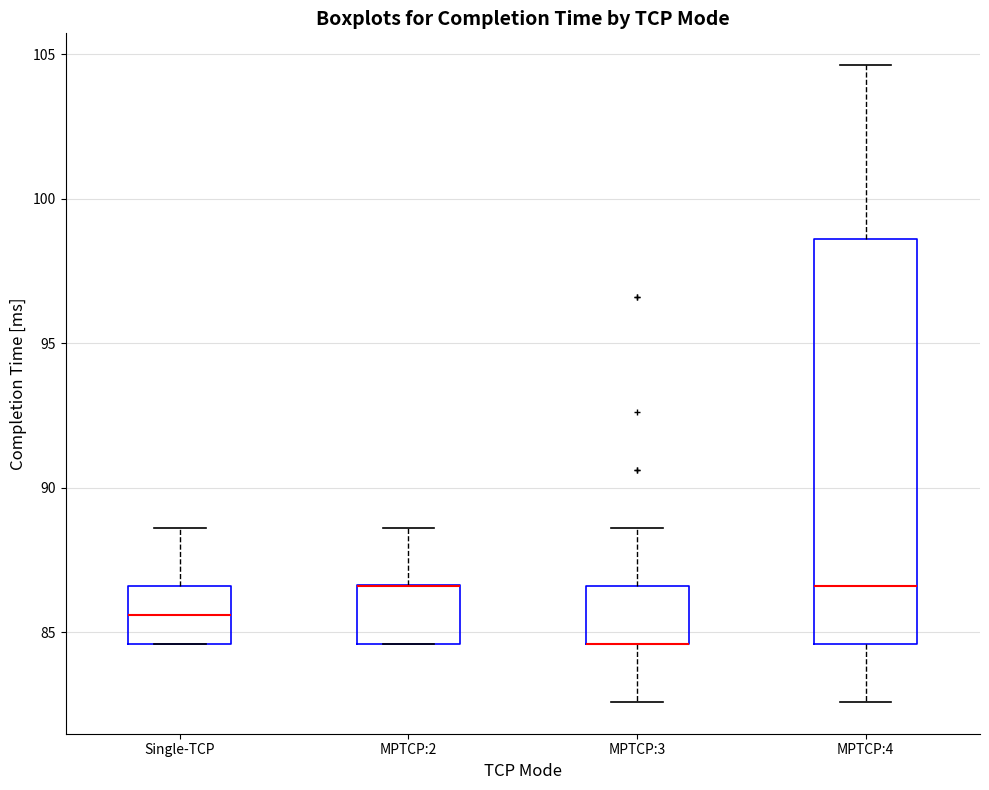

Where is the upper edge of the box for Single-TCP on the y-axis? The values are not printed on the chart, so give them approximately, as read against the axis.

86.5